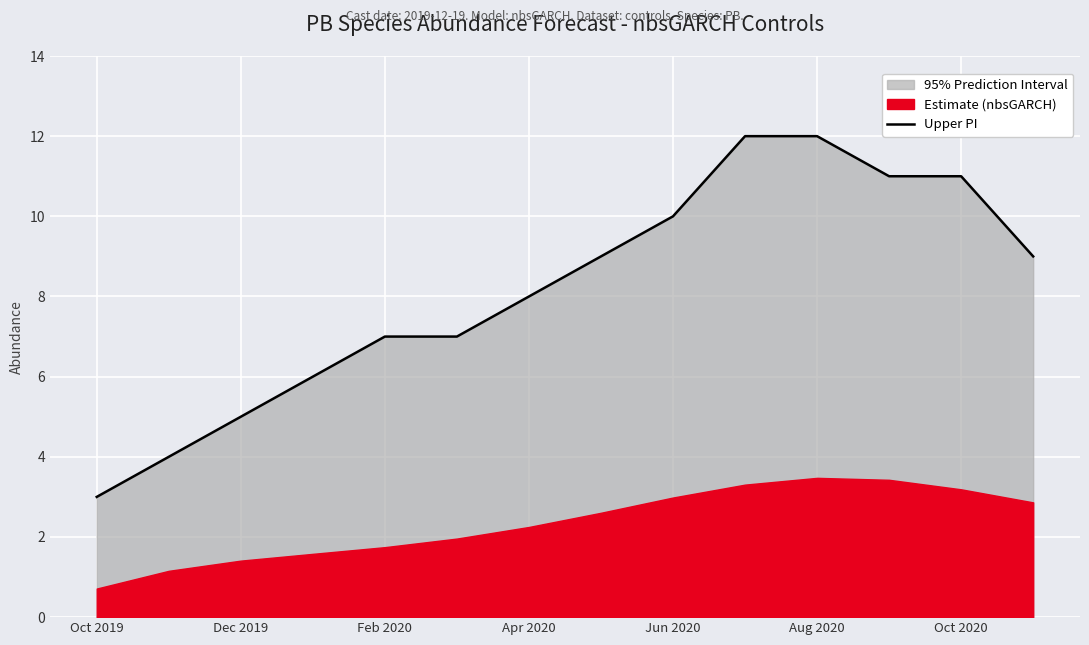

The value of Upper PI at Oct 2020 is 11. True or false?

True